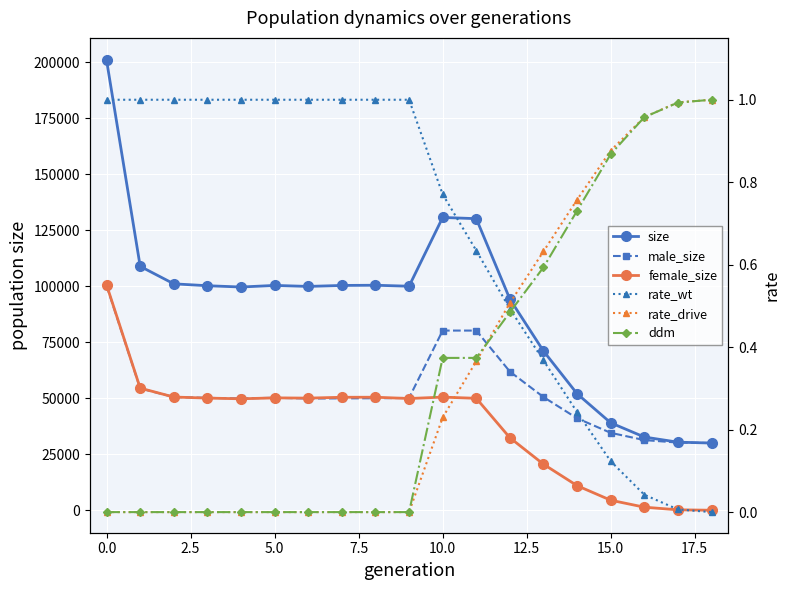

In female_size, how many points are lower than both neighbors (excluding endpoints)?

3